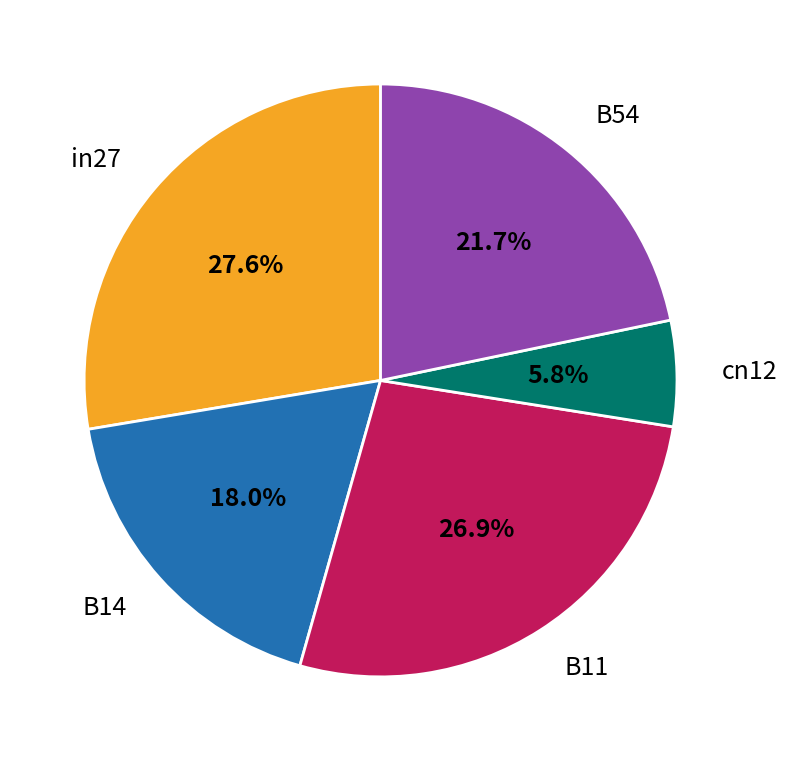

To the nearest percent, what is the difference between the largest and smallest slice percentages?

22%